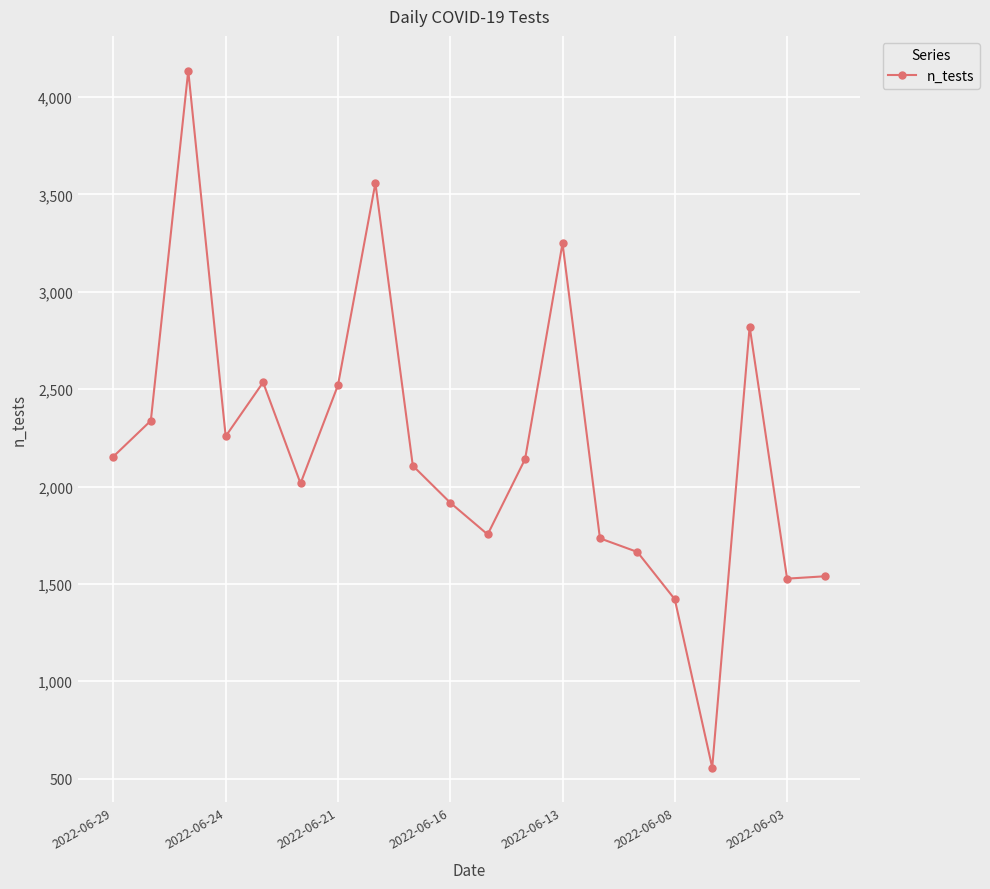

How many distinct data groups are displayed?

1